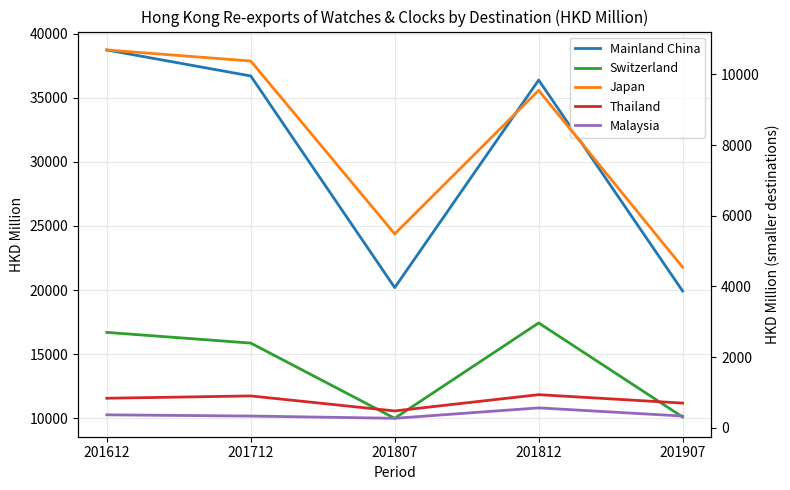

Which series has the largest total across all categories?

Mainland China